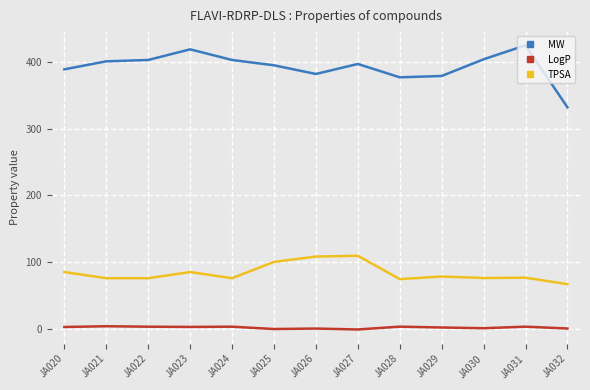

List the series in order of their peak value, lowest first.

LogP, TPSA, MW